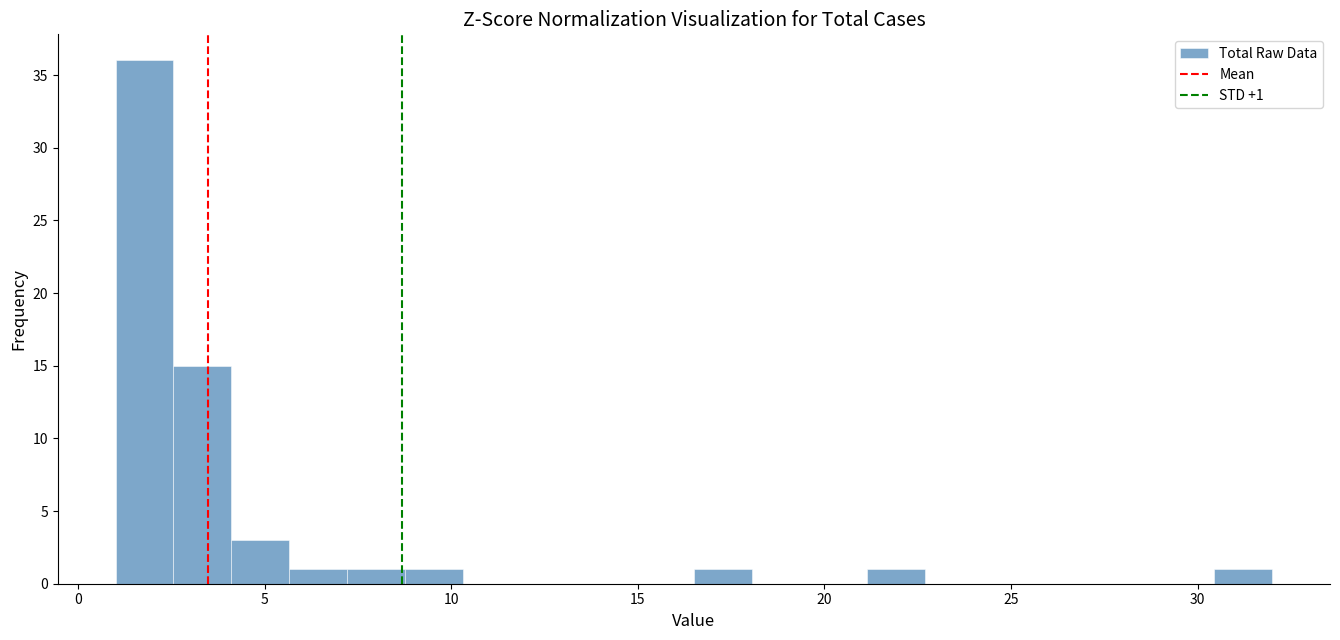

Read against the x-axis, roughly where is the centre of the tallest bar?

2.0